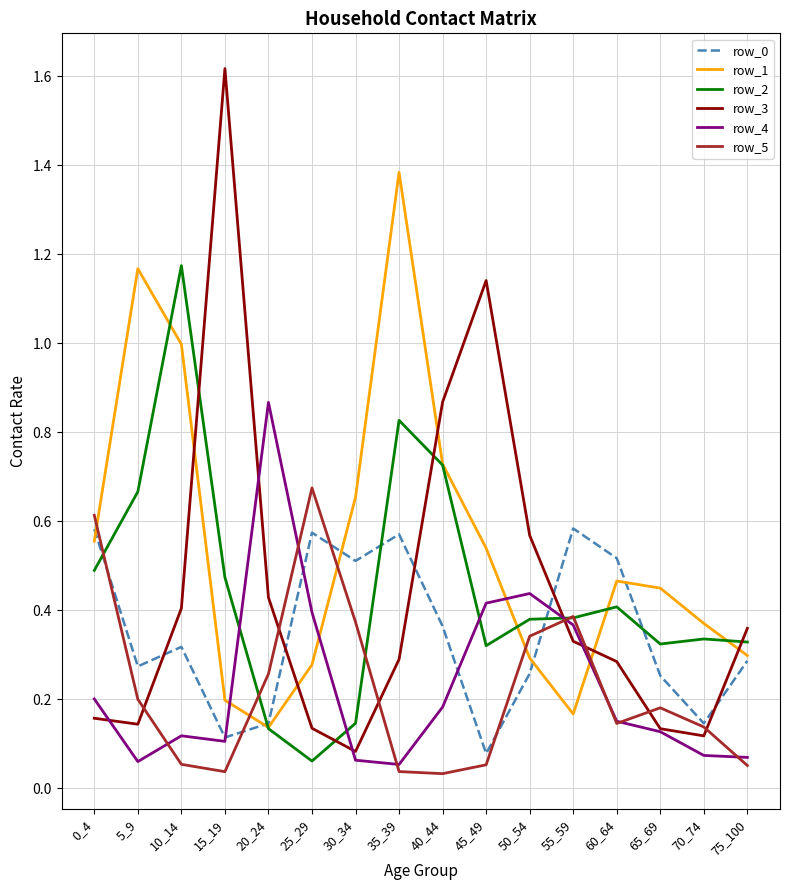

Where is row_0 nearest to the value 0?

45_49